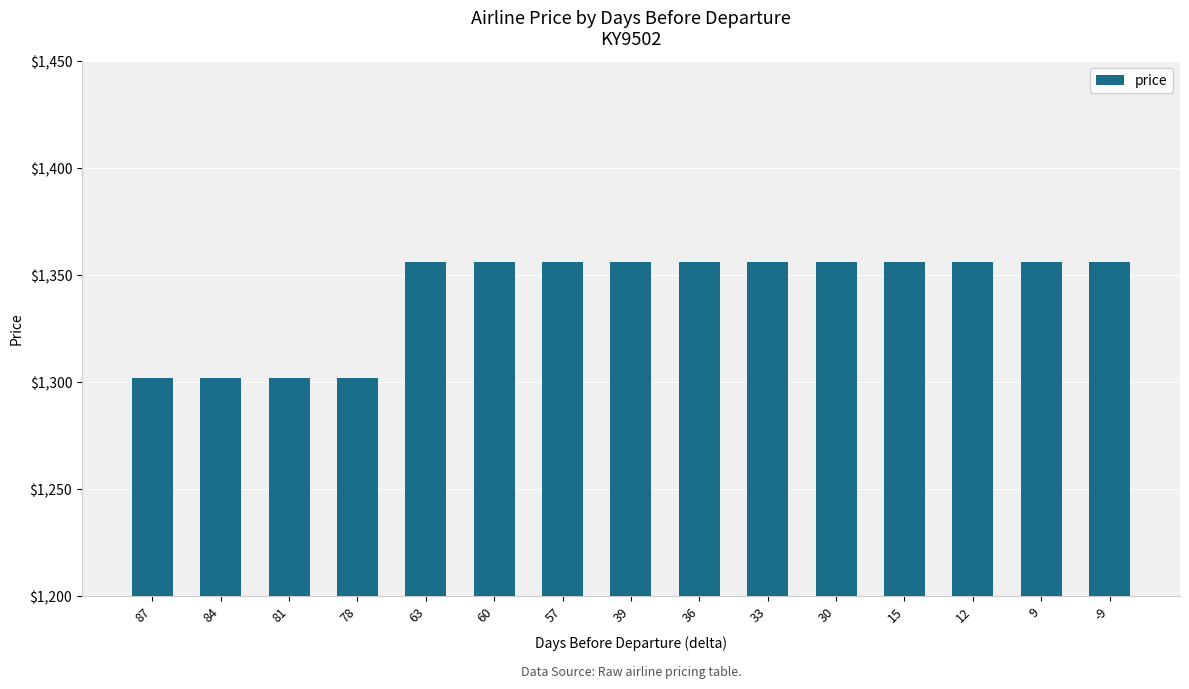

What is the smallest value displayed?

1302